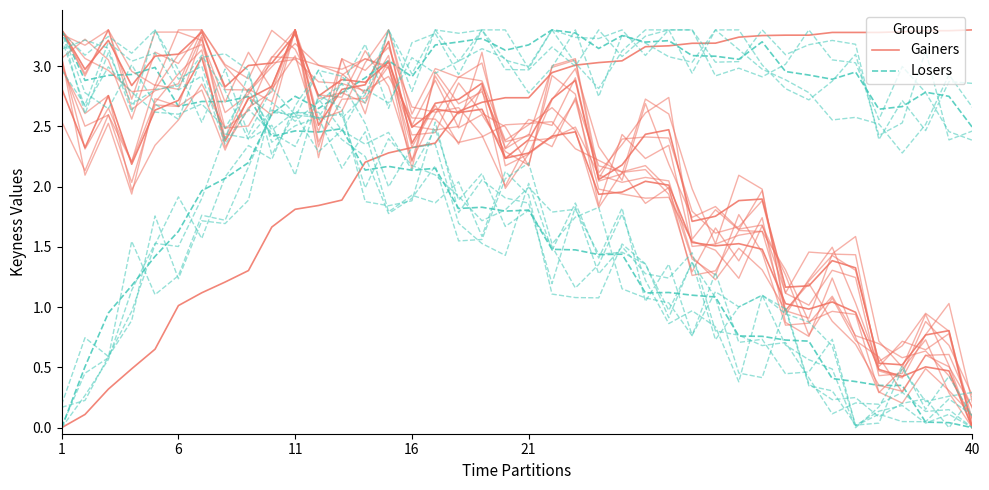

How many categories are shown in the chart?

40